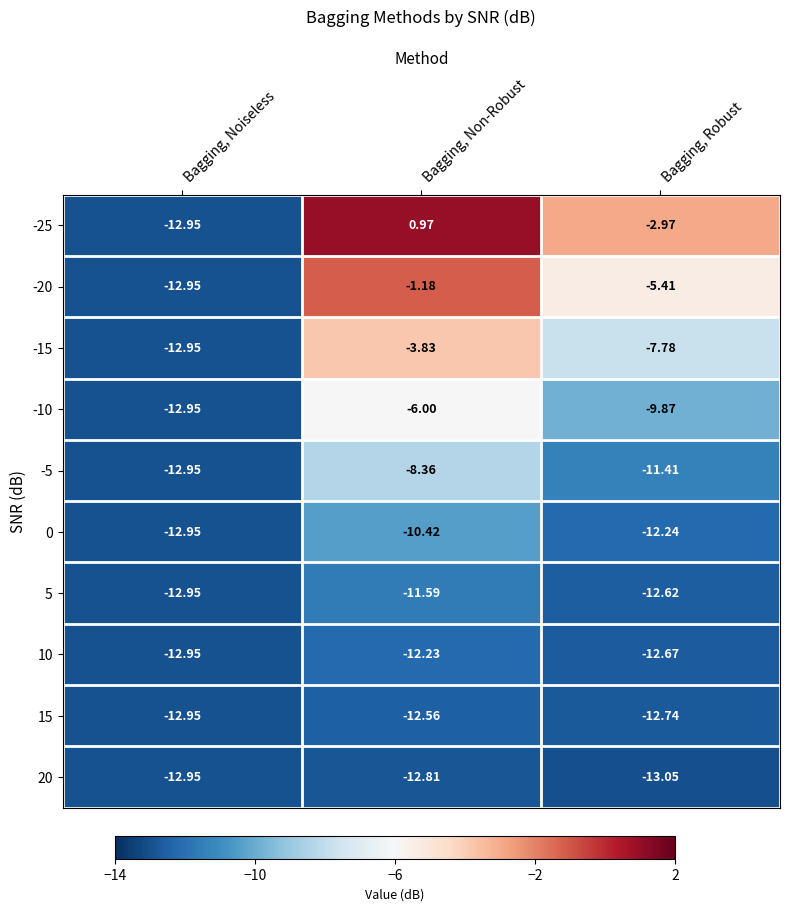

Where is 0 nearest to the value -11?

Bagging, Non-Robust